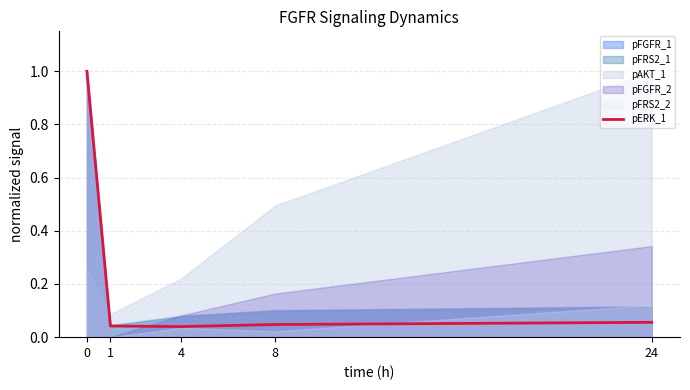

How many points are lower than both their immediate neighbors (excluding endpoints)?

1